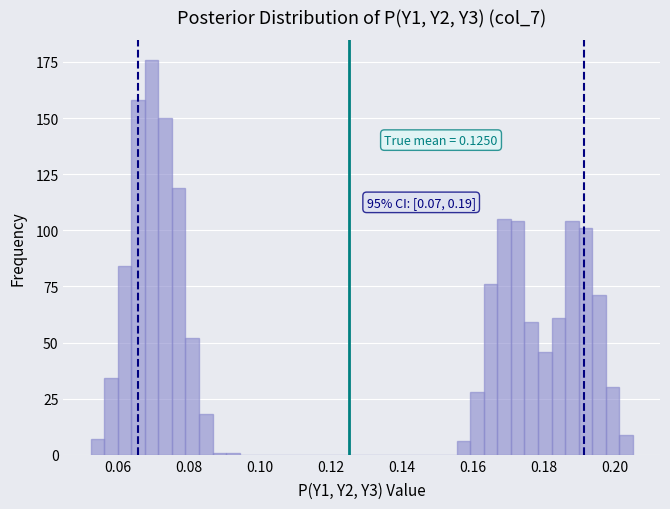

Read against the x-axis, roughly where is the centre of the tallest bar?

0.070